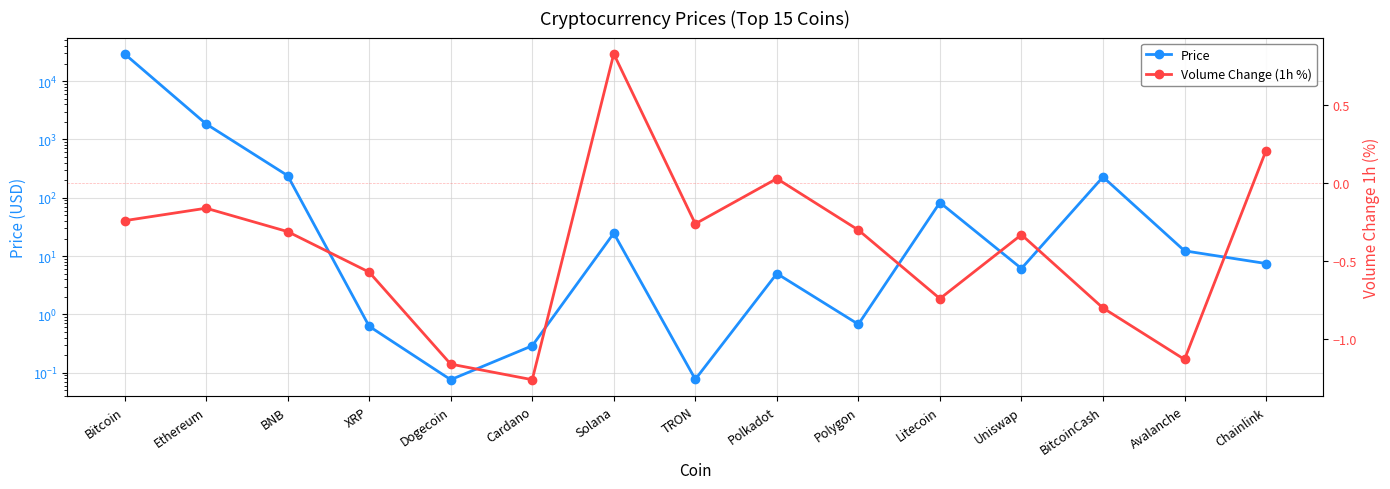

The Price series shows 66.7 at BitcoinCash. True or false?

False